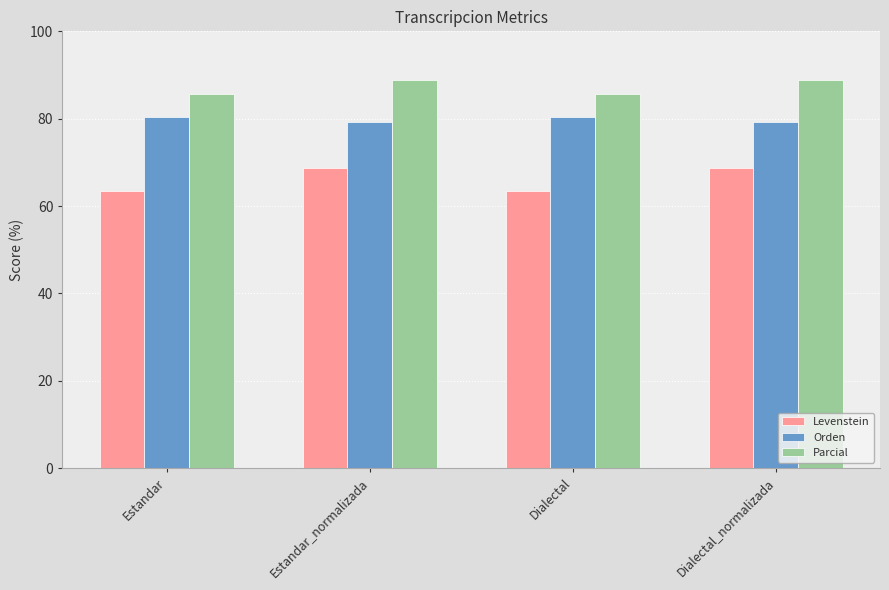

What is the approximate value of Parcial at Dialectal?

85.7